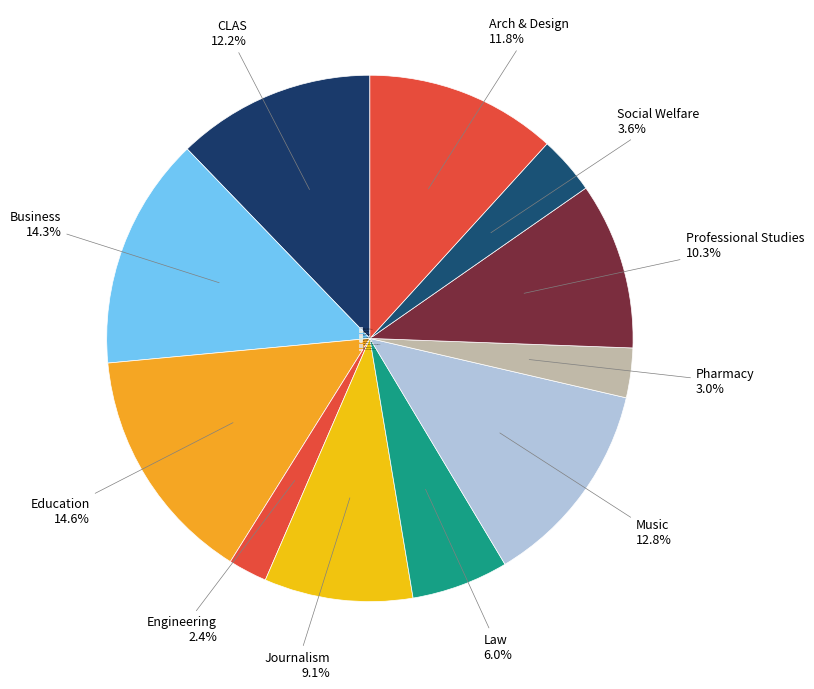

Is there a majority slice in this chart?

No